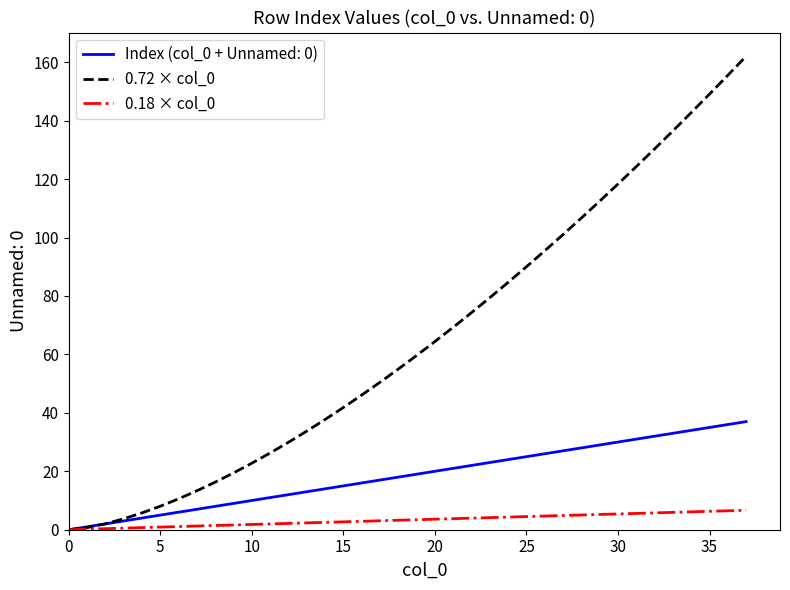

What is the maximum value for 0.72 × col_0?

162.0